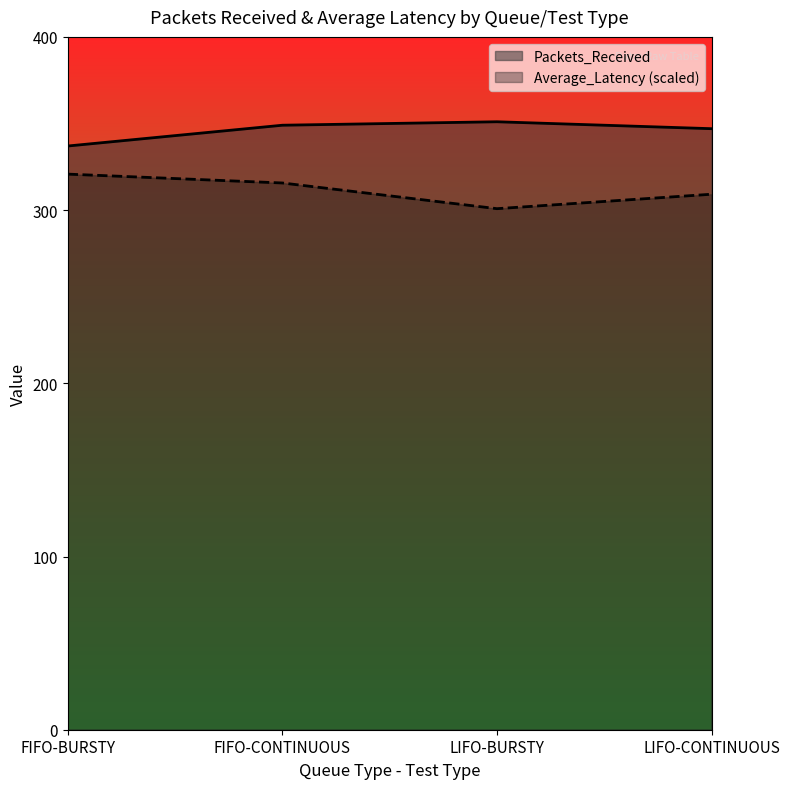

Is it true that Average_Latency equals 484.6 at FIFO-CONTINUOUS?

False